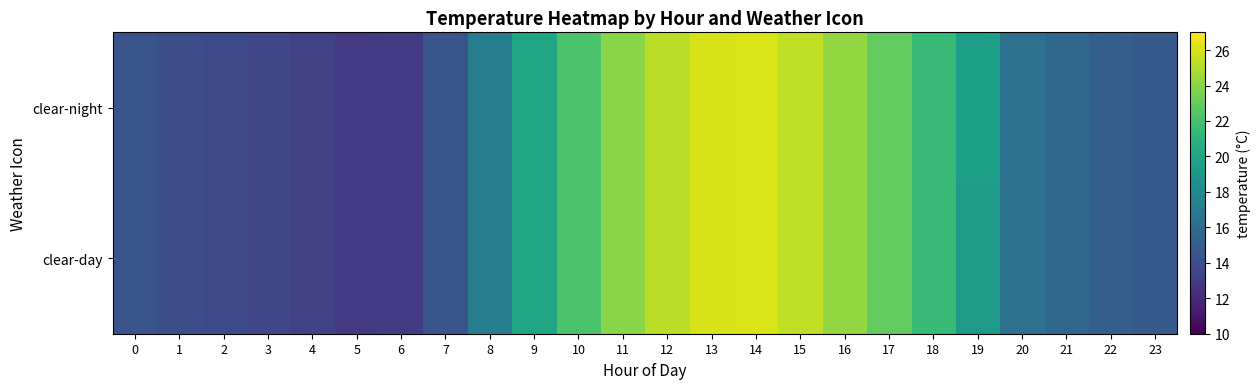

How many series are shown in this chart?

2